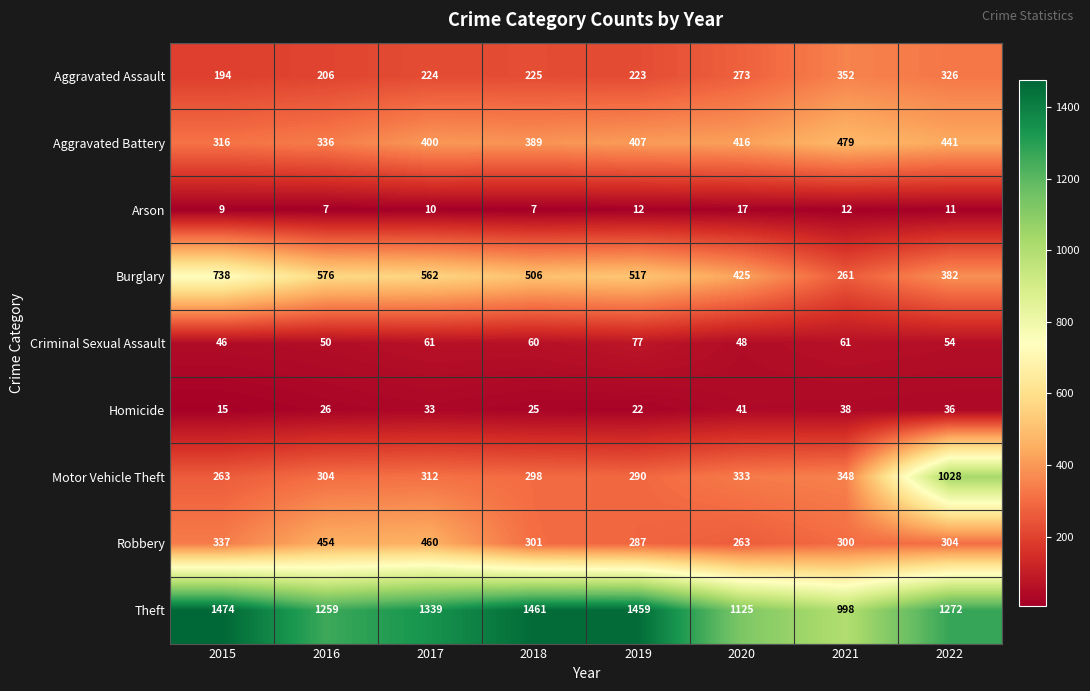

What is the smallest value displayed?

7